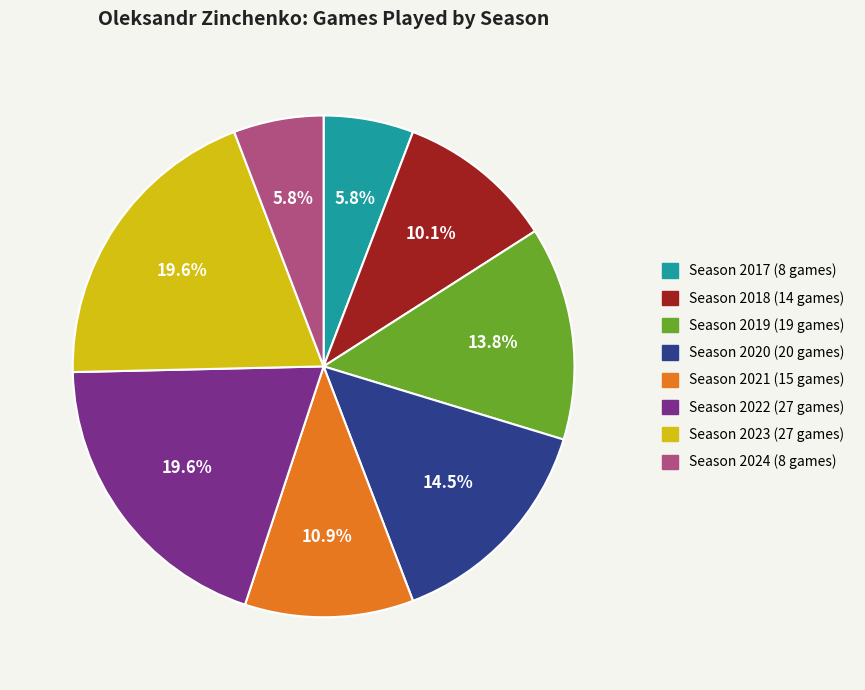

Is there any slice that represents more than half of the pie?

No